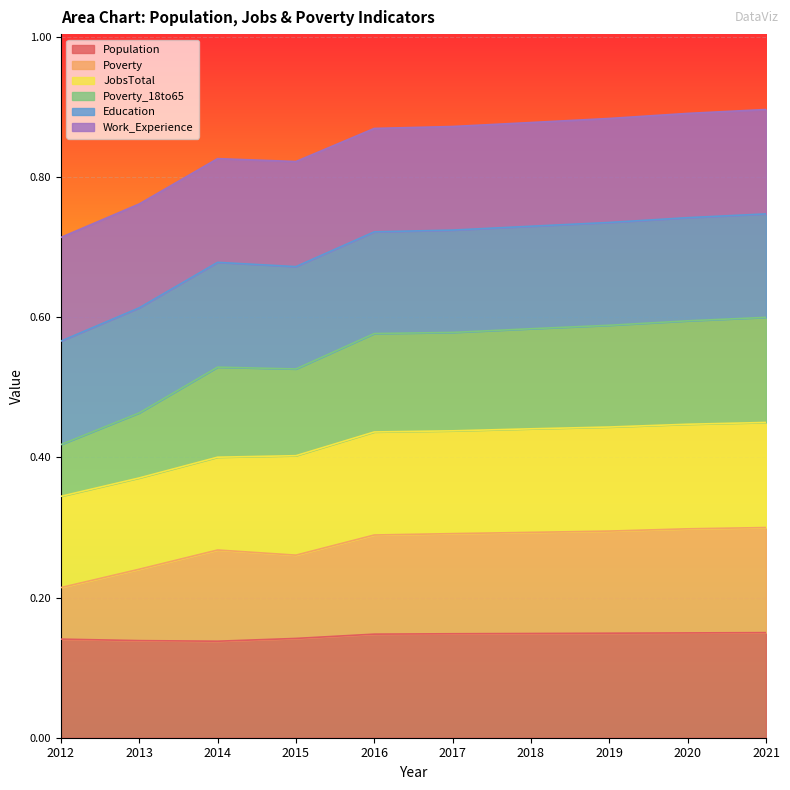

True or false: Population has a value of 0.0 at 2012.

False